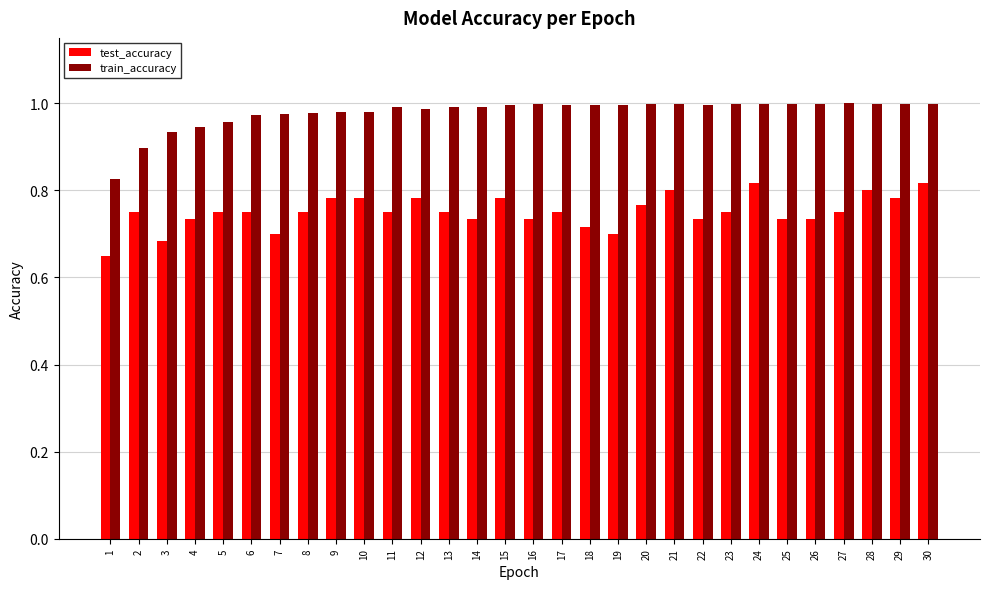

What is the sum of the test_accuracy values at 30 and 24?

1.6